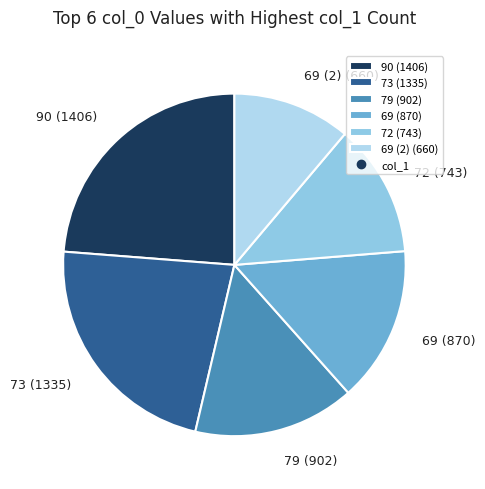

Is it true that 69 (870) is 15% of the pie?

True